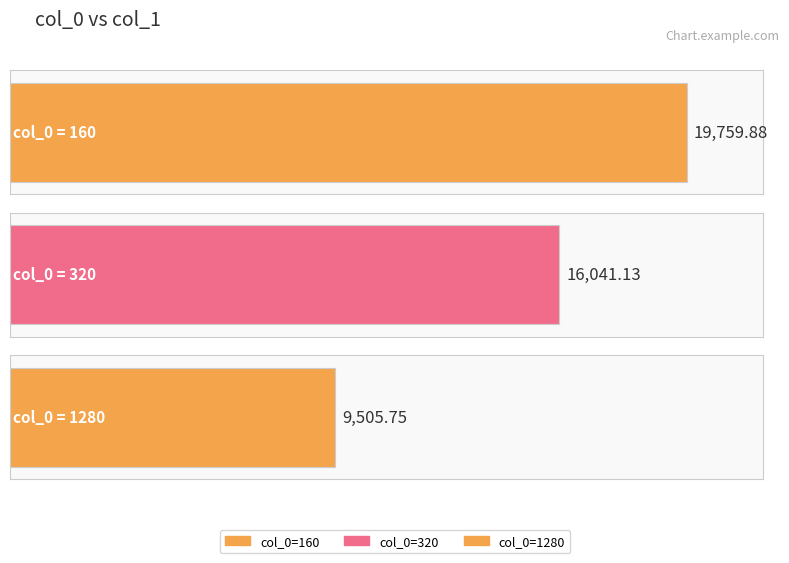

What is the value of the 3rd bar from the left?

9505.8